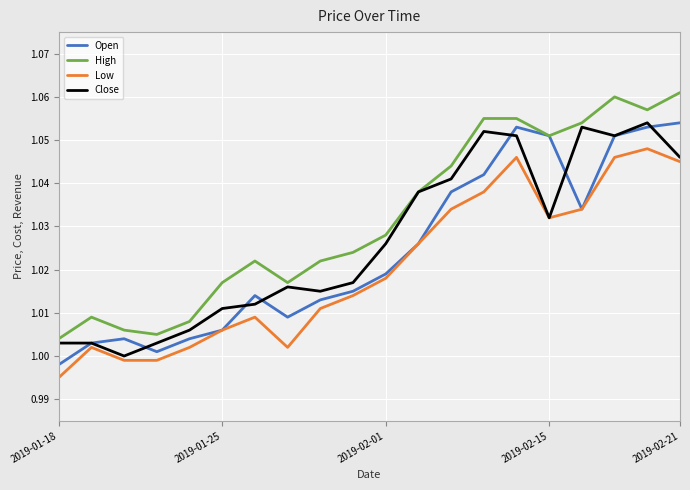

True or false: Low and High intersect in this chart.

False